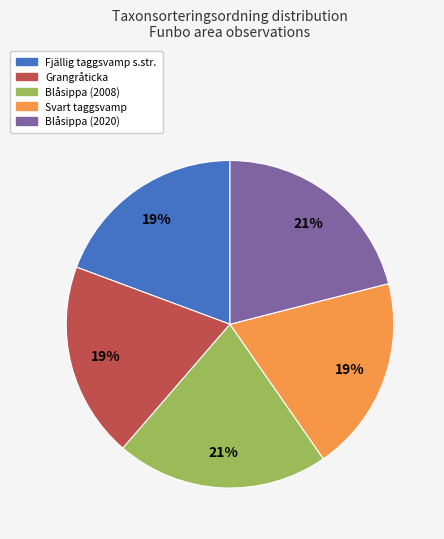

To the nearest percent, what is the average slice percentage?

20%